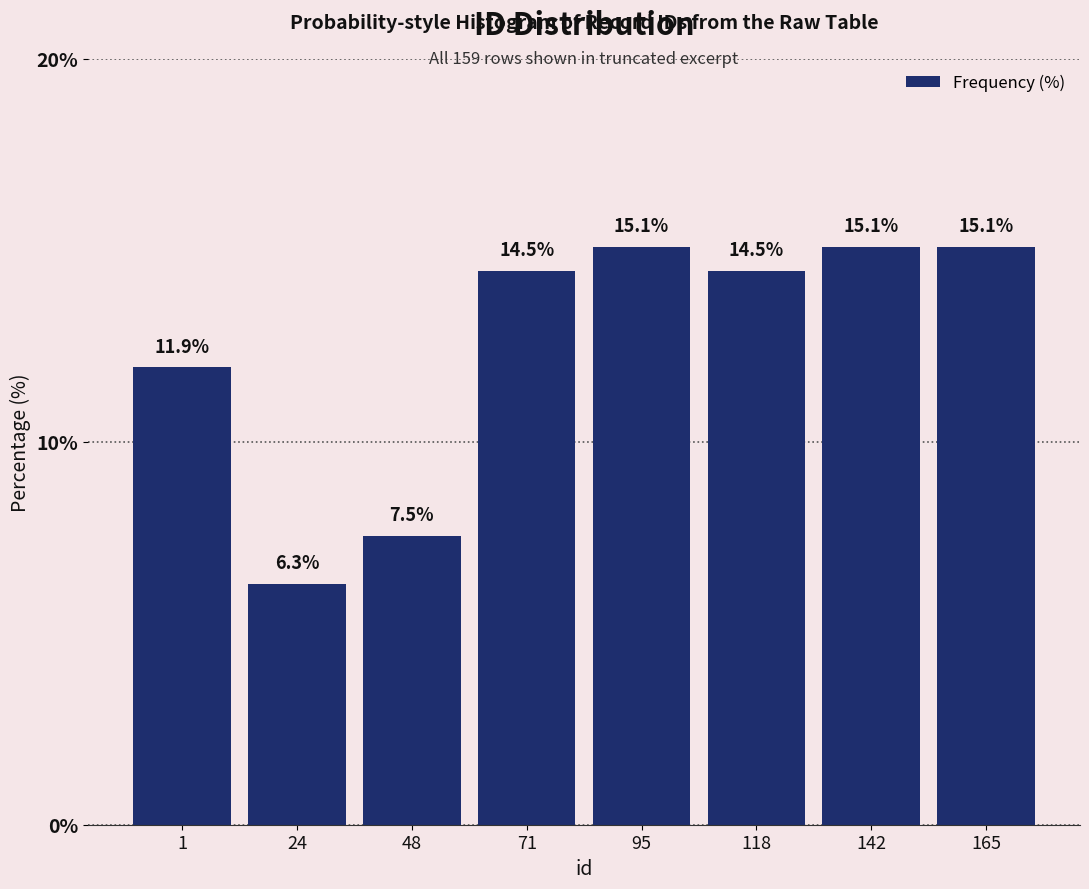

Reading right to left, transcribe all the data shown in this chart.

165=15.1	142=15.1	118=14.5	95=15.1	71=14.5	48=7.5	24=6.3	1=11.9